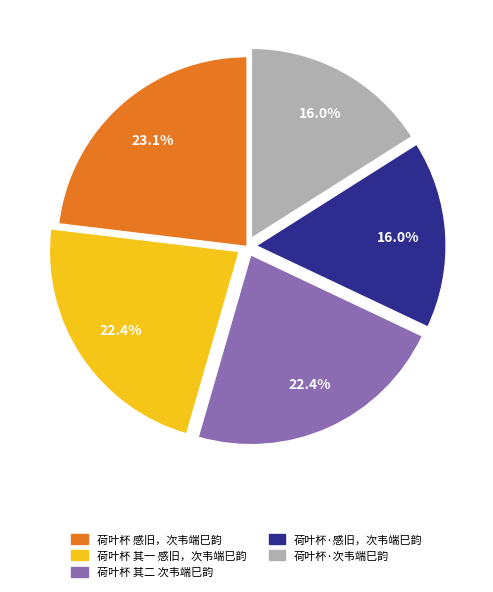

To the nearest percent, what is the difference between the 荷叶杯 感旧，次韦端巳韵 and 荷叶杯 其二 次韦端巳韵 slice percentages?

1%